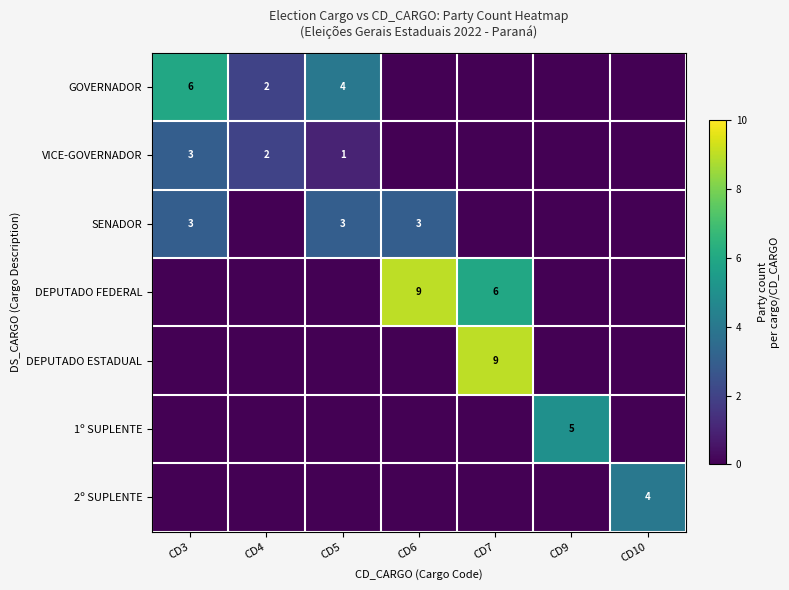

True or false: 2º SUPLENTE has a value of 6 at CD10.

False